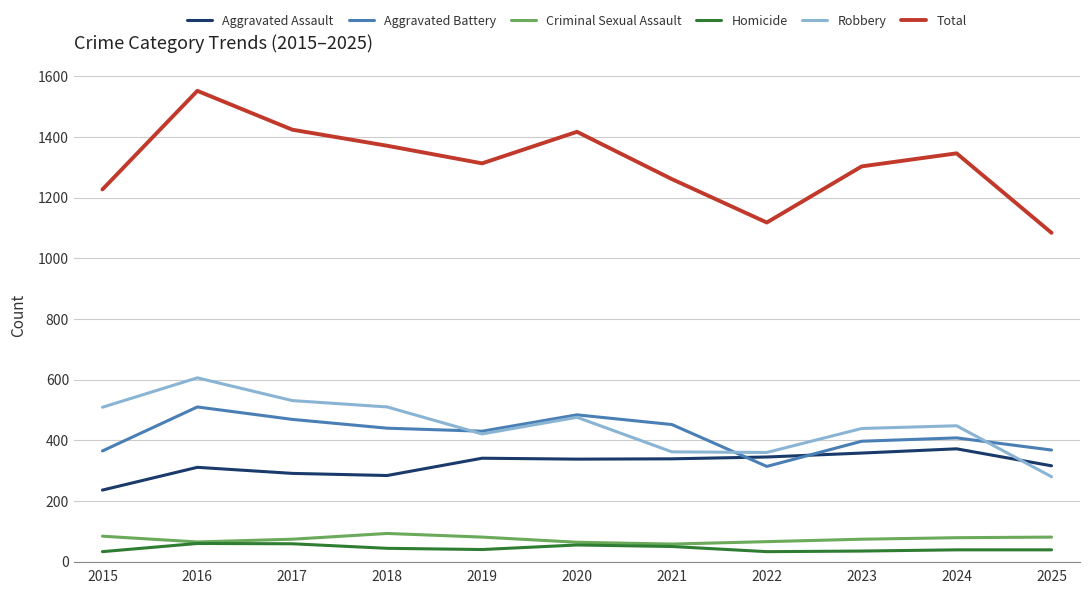

What is the greatest value displayed?

1552